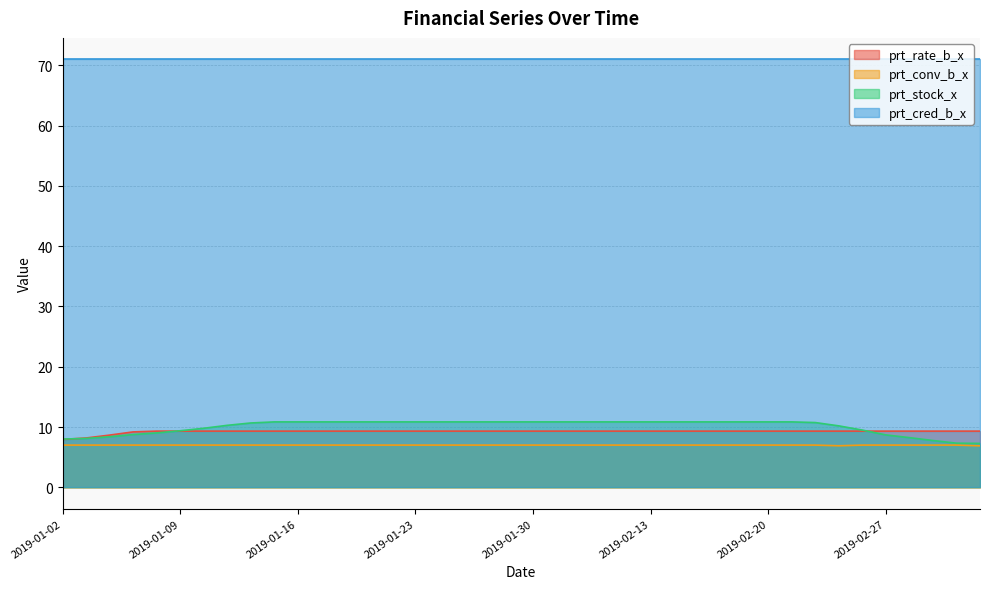

The value of prt_stock_x at 2019-02-27 is 8.7. True or false?

True